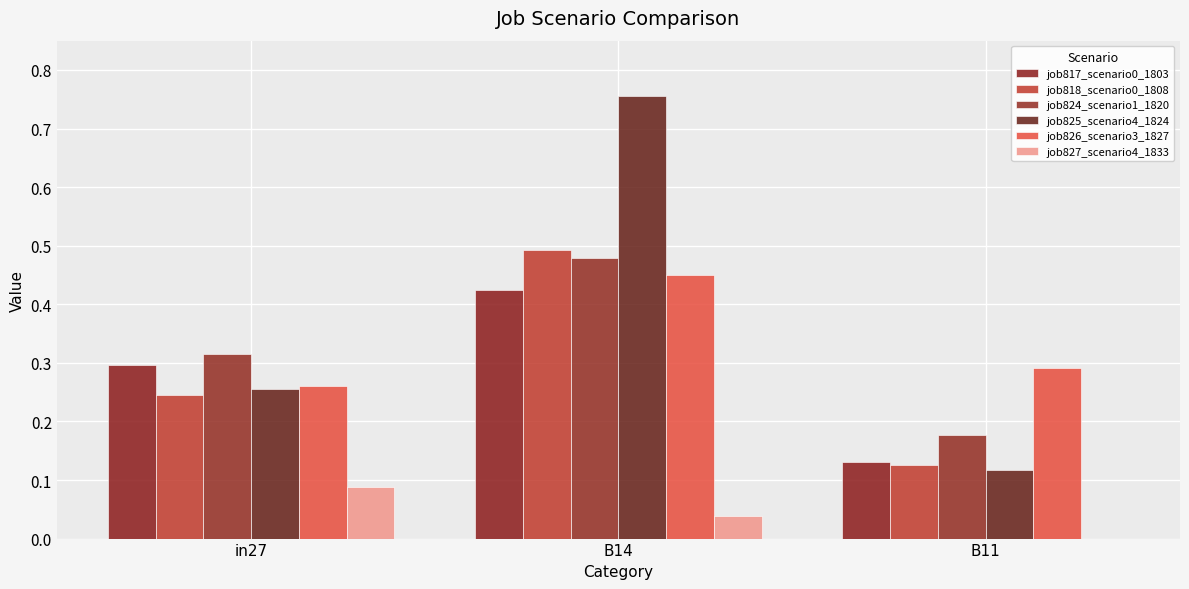

Which category has the lowest value across all series?

B11